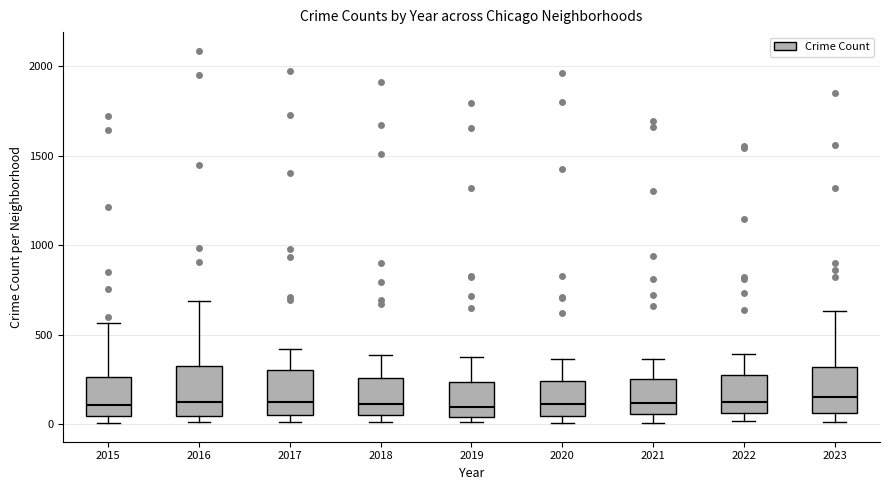

Where does the lower whisker of the box at x = 2023 end on the y-axis? The values are not printed on the chart, so give them approximately, as read against the axis.

0